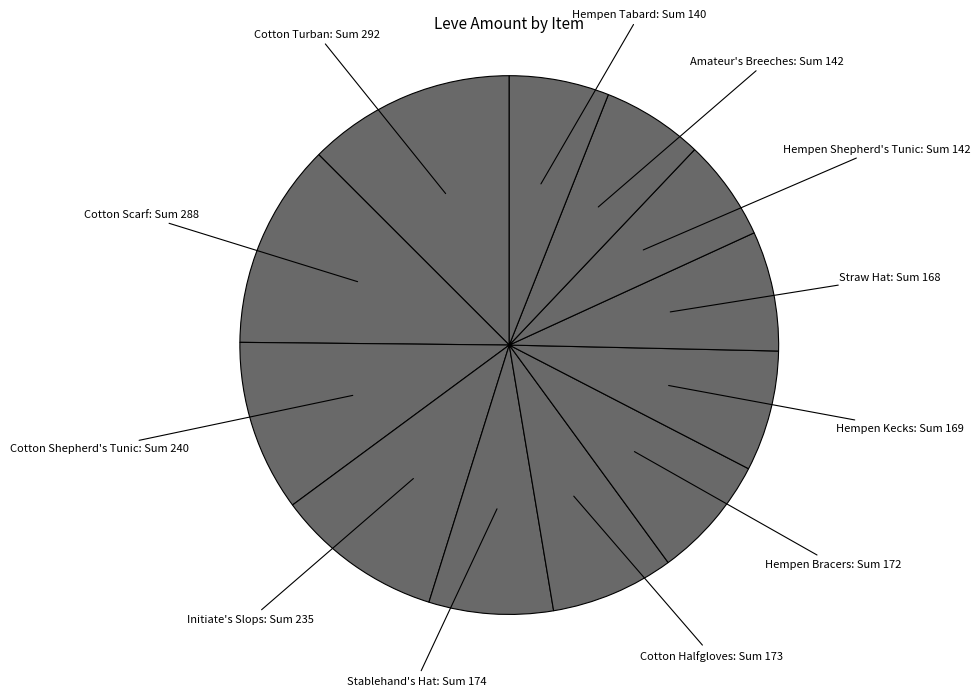

How many segments does this pie chart have?

12